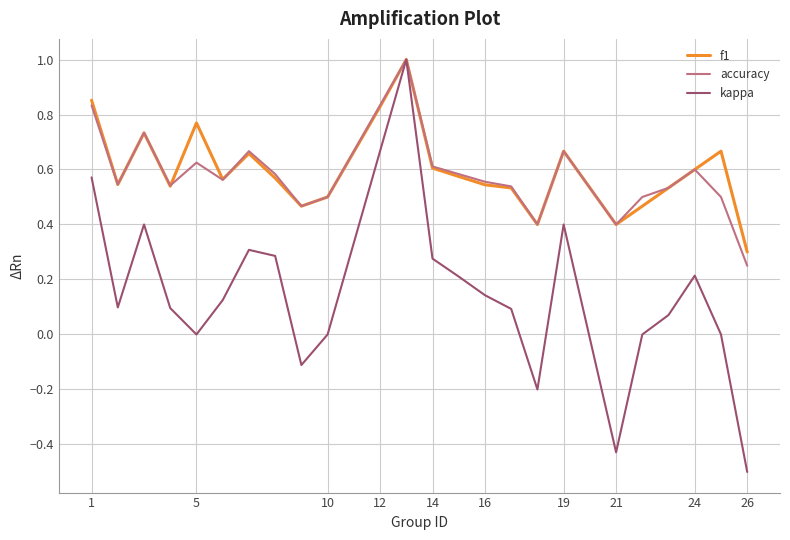

Which series has the widest spread of values?

kappa